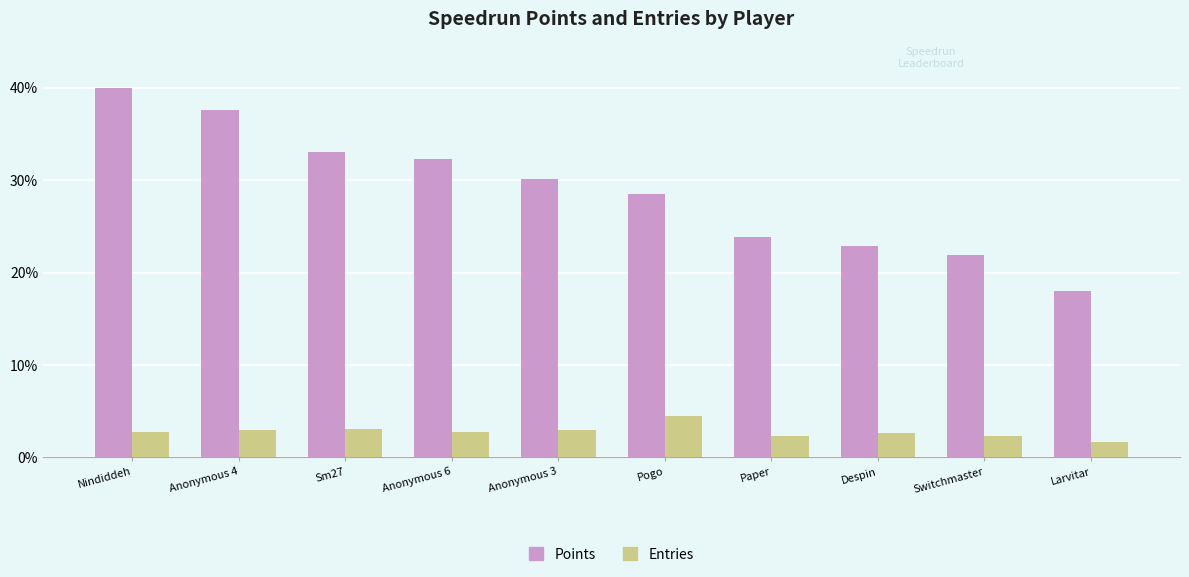

The value of Entries at Despin is 2.7. True or false?

True